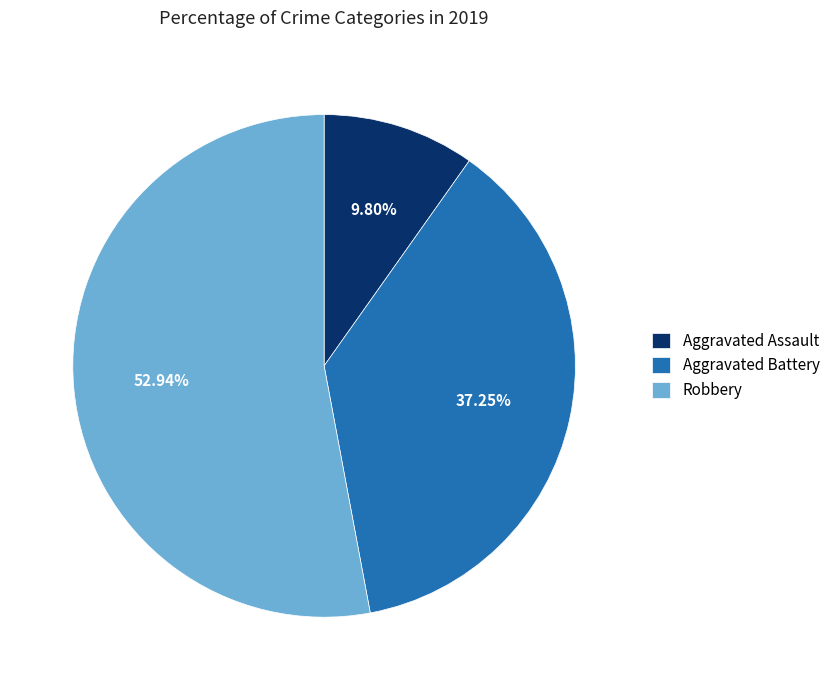

To the nearest percent, what is the difference between the largest and smallest slice percentages?

43%